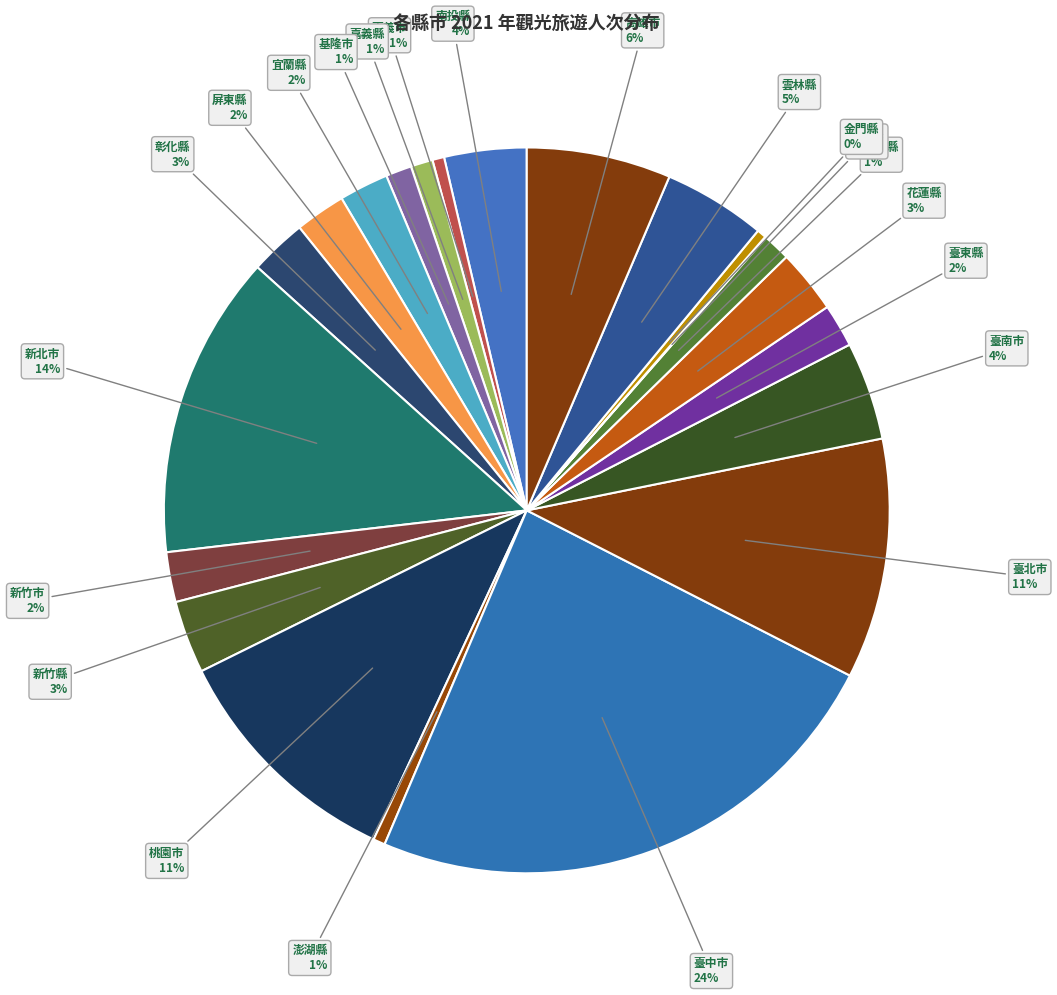

Which category has the smallest portion of the pie?

連江縣